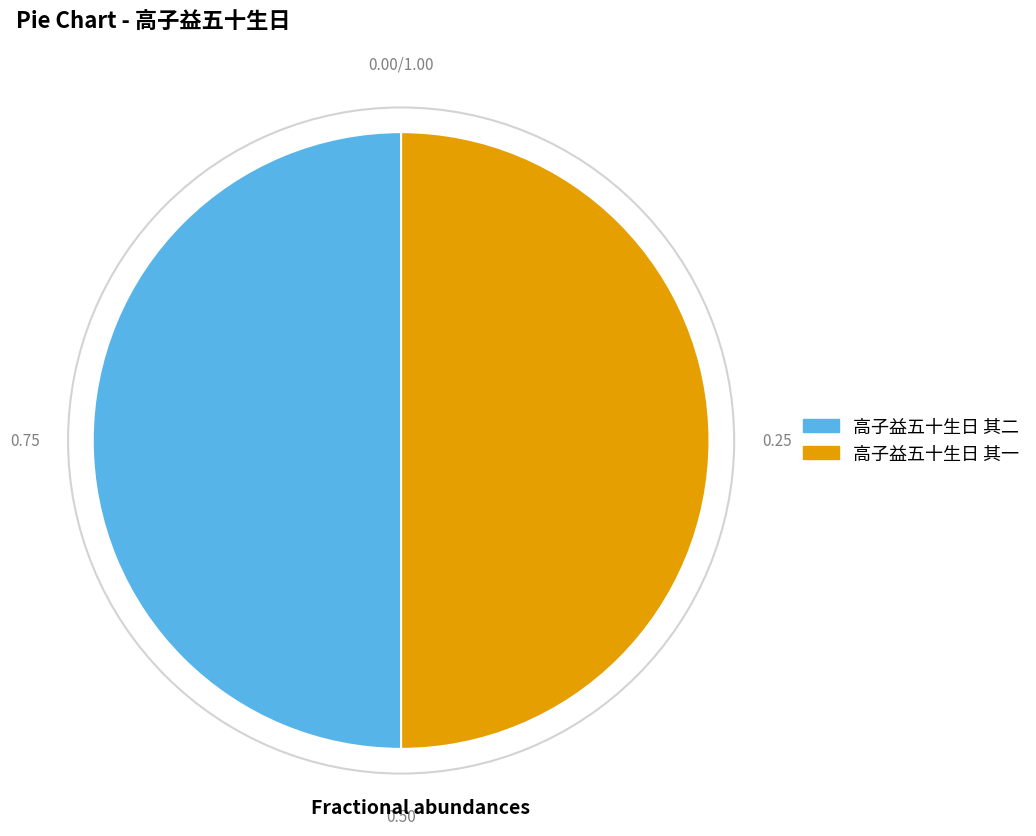

Approximately how many times larger is the value at 高子益五十生日 其二 compared to 高子益五十生日 其一?

1.0